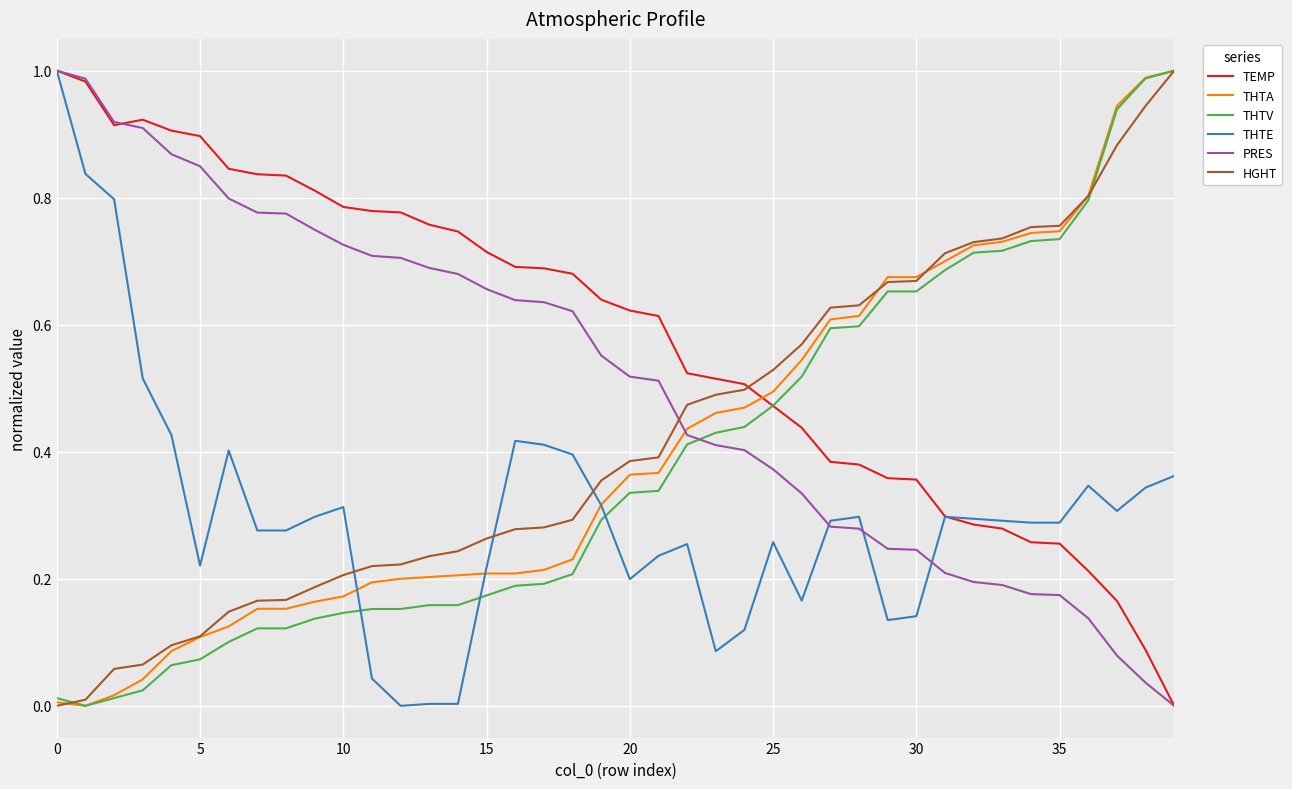

Which series has the largest total across all categories?

TEMP